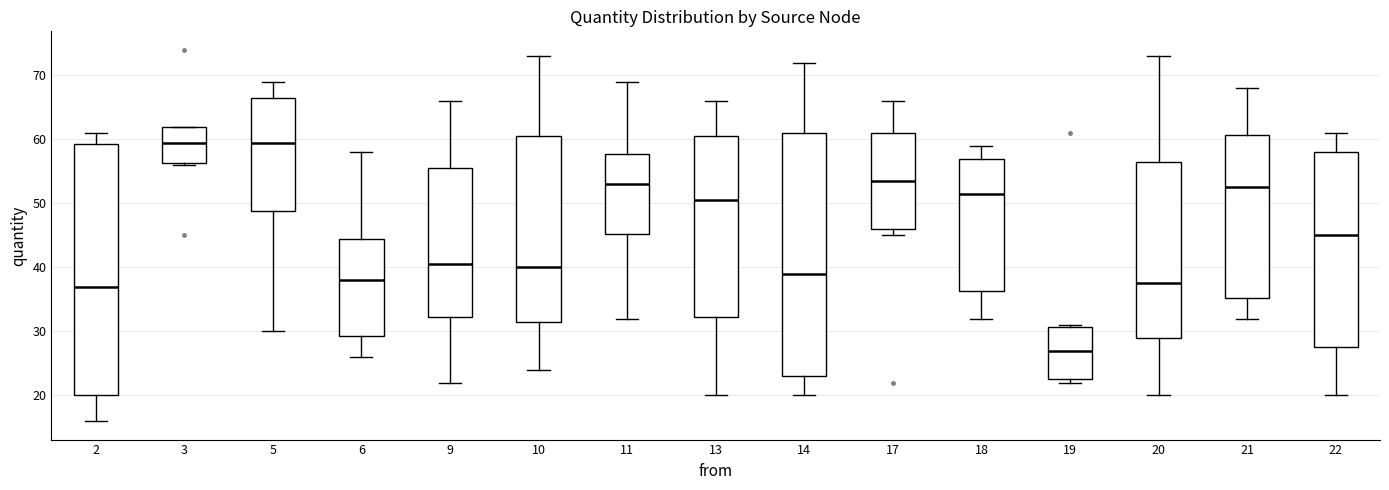

Reading left to right, transcribe this box plot: for each box, give where its median line is, the range the box spans, and where its two whiskers end, as read against the y-axis. The values are not printed on the chart, so give them approximately, as read against the axis.

2: median 37, box 20 to 59, whiskers 16 to 61
3: median 60, box 56 to 62, whiskers 56 to 62
5: median 60, box 49 to 67, whiskers 30 to 69
6: median 38, box 29 to 45, whiskers 26 to 58
9: median 41, box 32 to 56, whiskers 22 to 66
10: median 40, box 32 to 61, whiskers 24 to 73
11: median 53, box 45 to 58, whiskers 32 to 69
13: median 51, box 32 to 61, whiskers 20 to 66
14: median 39, box 23 to 61, whiskers 20 to 72
17: median 54, box 46 to 61, whiskers 45 to 66
18: median 52, box 36 to 57, whiskers 32 to 59
19: median 27, box 23 to 31, whiskers 22 to 31
20: median 38, box 29 to 57, whiskers 20 to 73
21: median 53, box 35 to 61, whiskers 32 to 68
22: median 45, box 28 to 58, whiskers 20 to 61